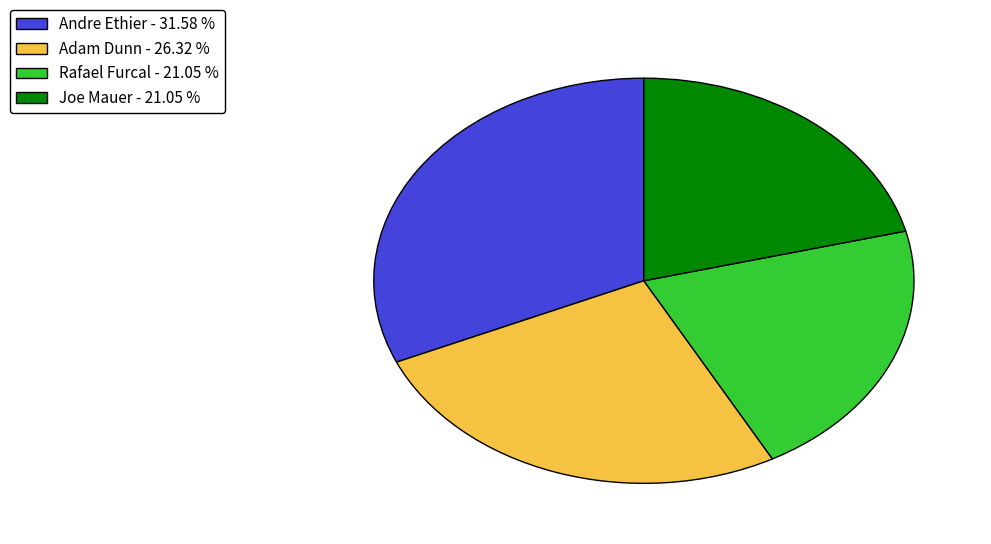

Which category has the biggest portion of the pie?

Andre Ethier - 31.58 %